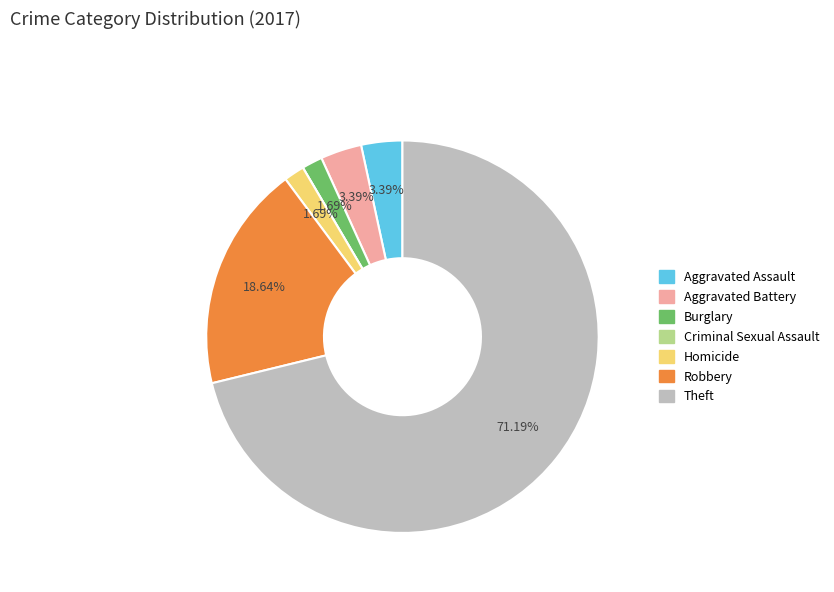

Combined, do Homicide and Aggravated Assault account for over 50%?

No